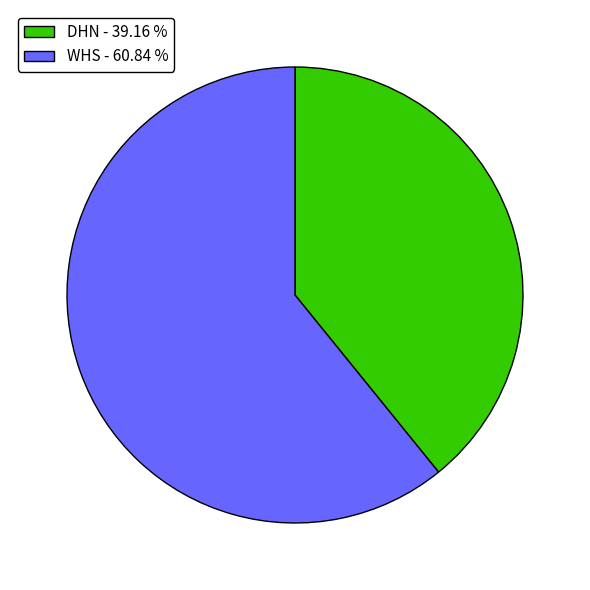

Is WHS - 60.84 % the majority of the pie?

Yes